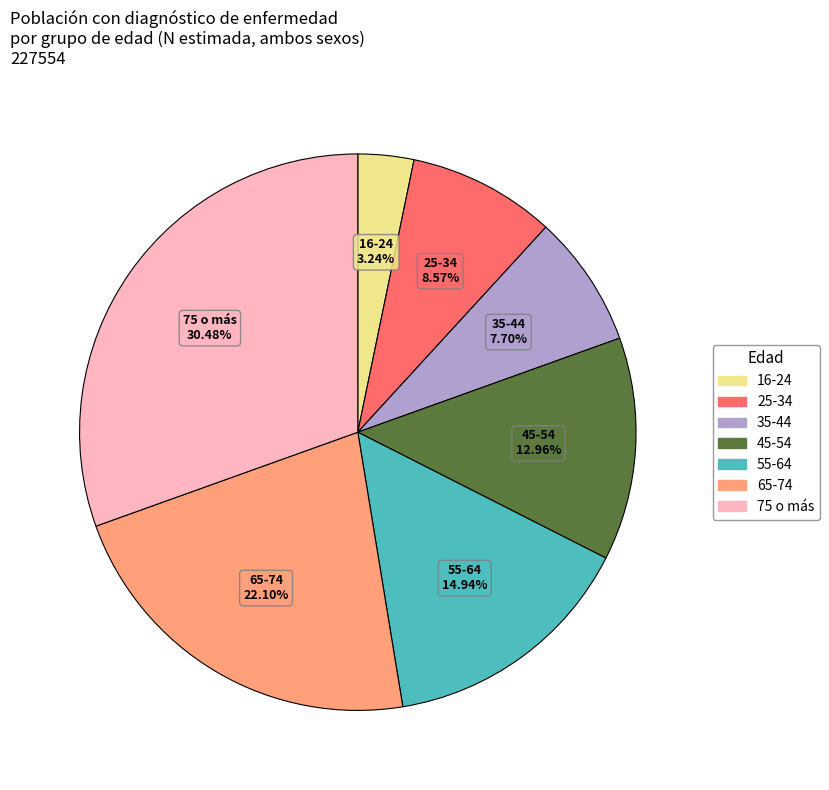

How many segments does this pie chart have?

7